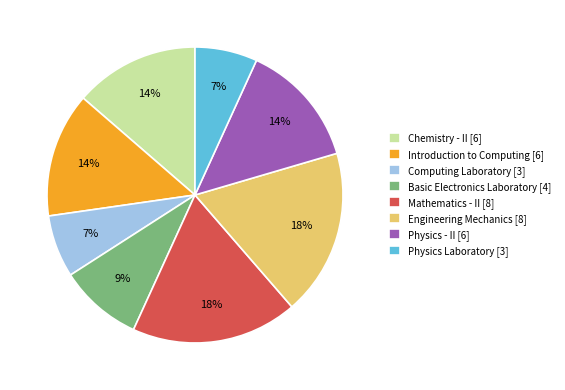

To the nearest percent, what is the combined percentage of Chemistry - II and Basic Electronics Laboratory?

23%